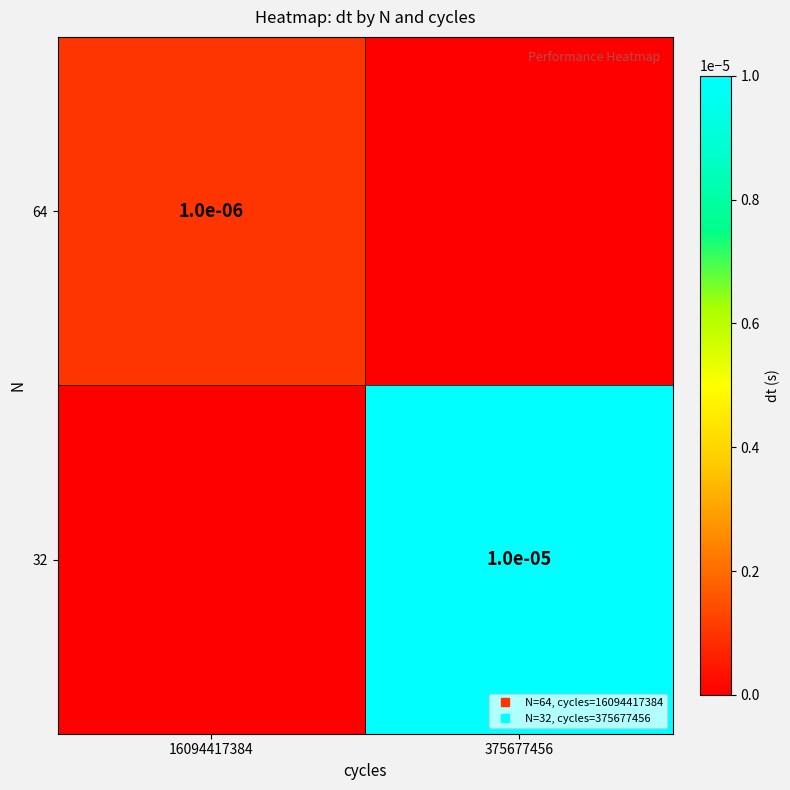

How many values in 32 are above zero?

1